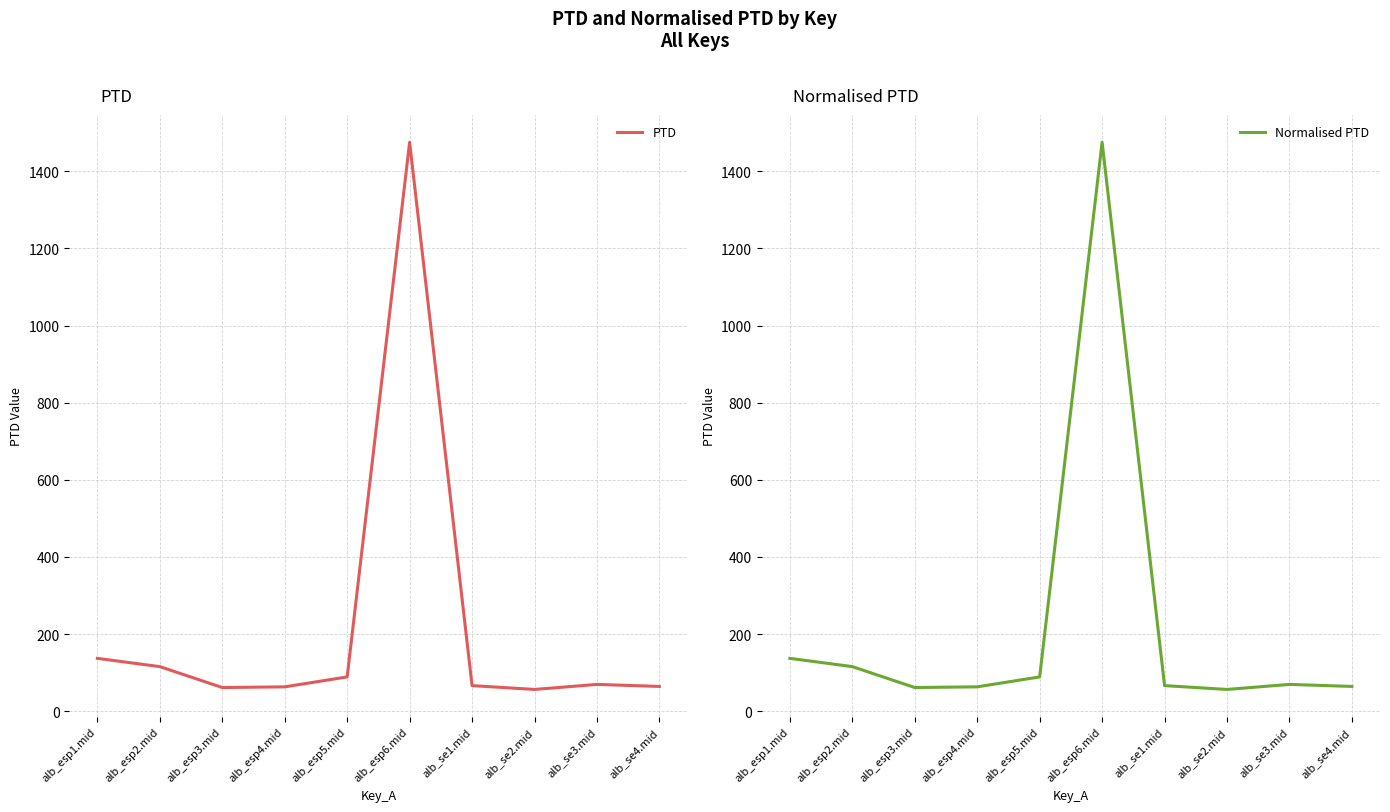

How many distinct data groups are displayed?

2